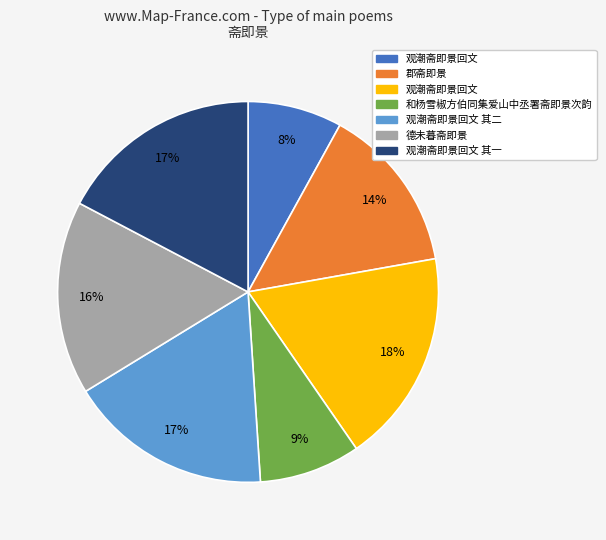

To the nearest percent, what is the average slice percentage?

14%